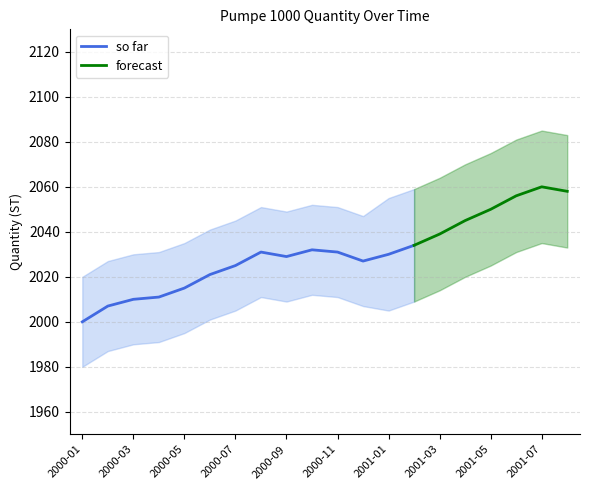

The chart shows a value of 1.7 at 2000-04. True or false?

False